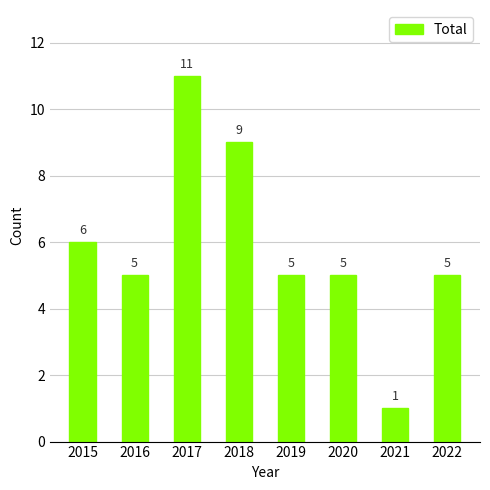

Is it true that the value at 2019 is 3?

False